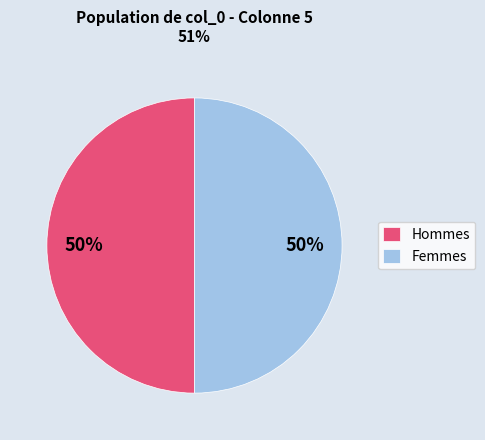

How many segments does this pie chart have?

2